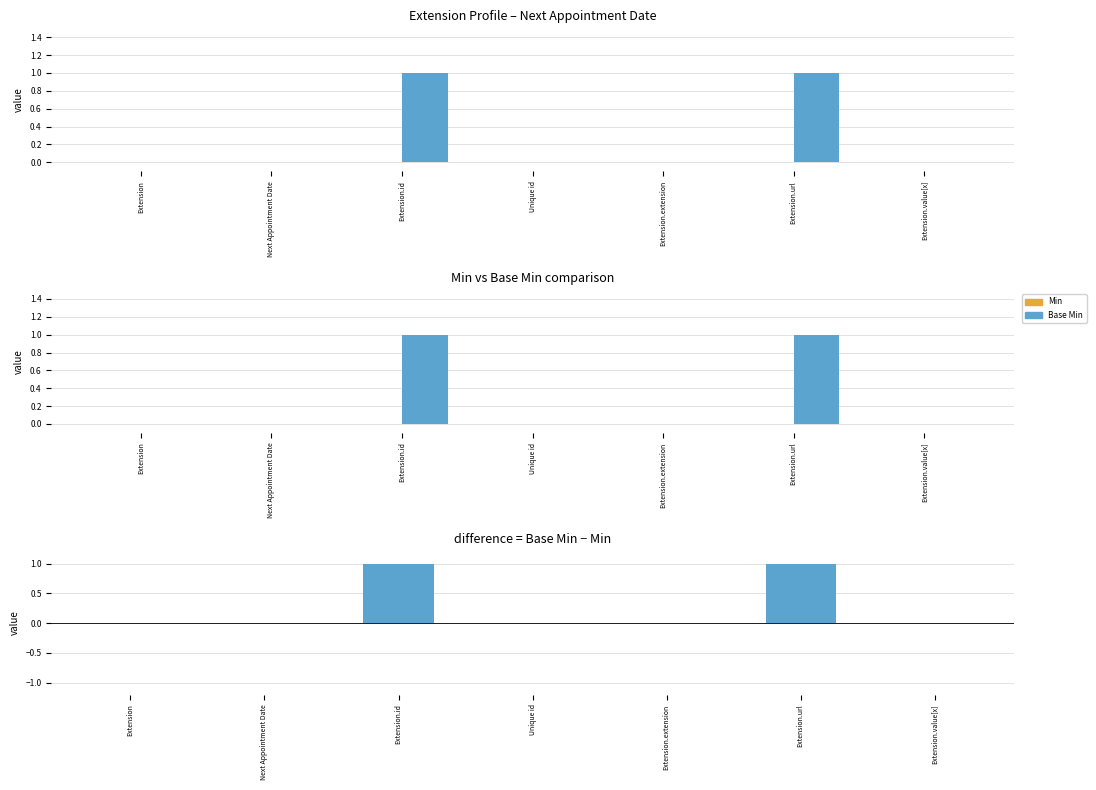

True or false: Base Min - Min has a value of 1 at Extension.url.

True